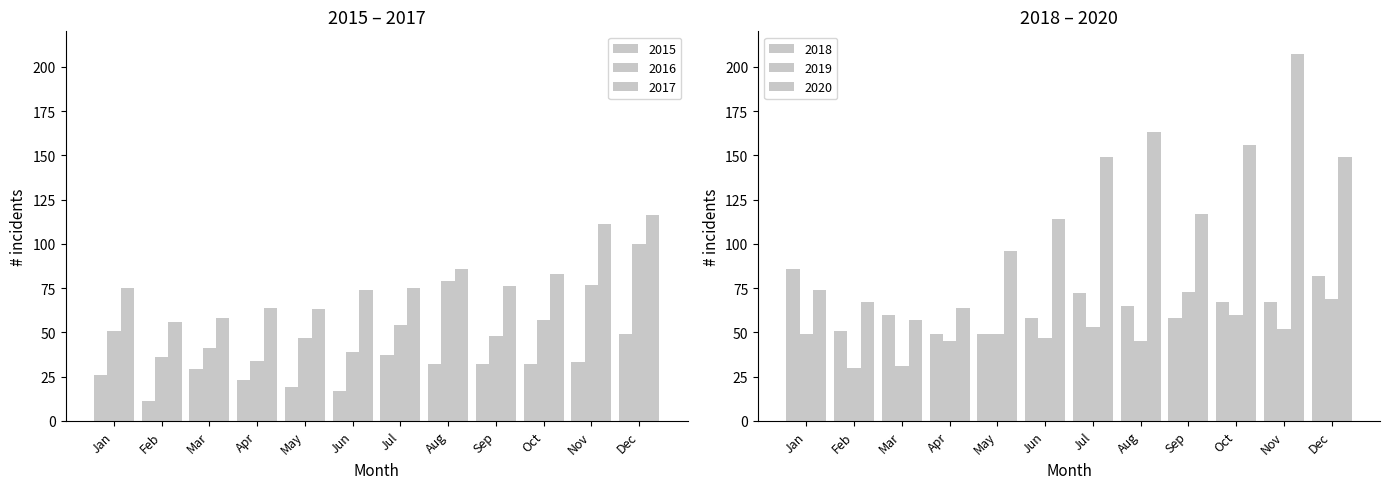

What is the difference between the highest and lowest values at Oct?

124